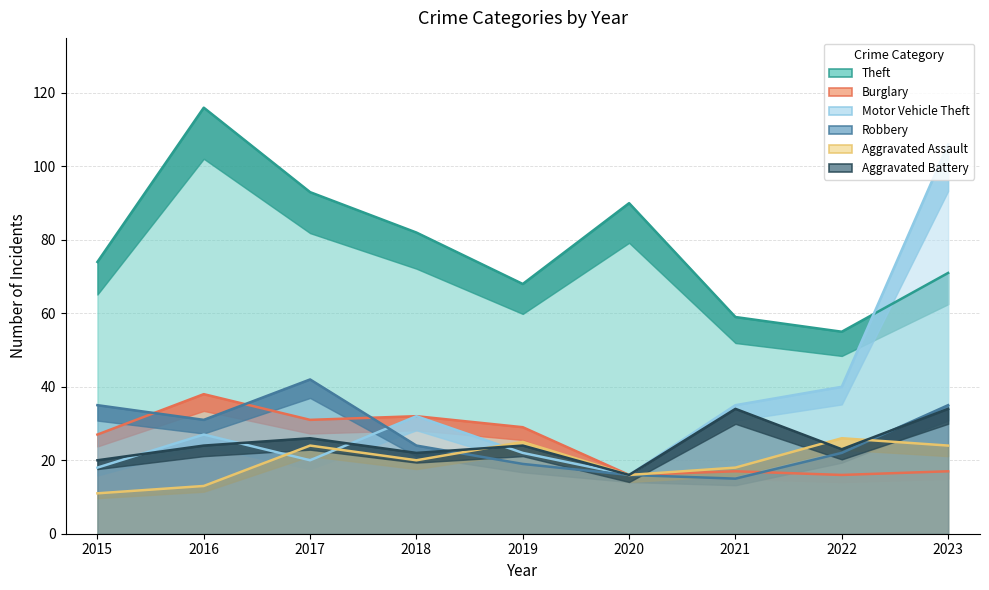

What is the approximate value of Robbery at 2018, to the nearest 10?

20